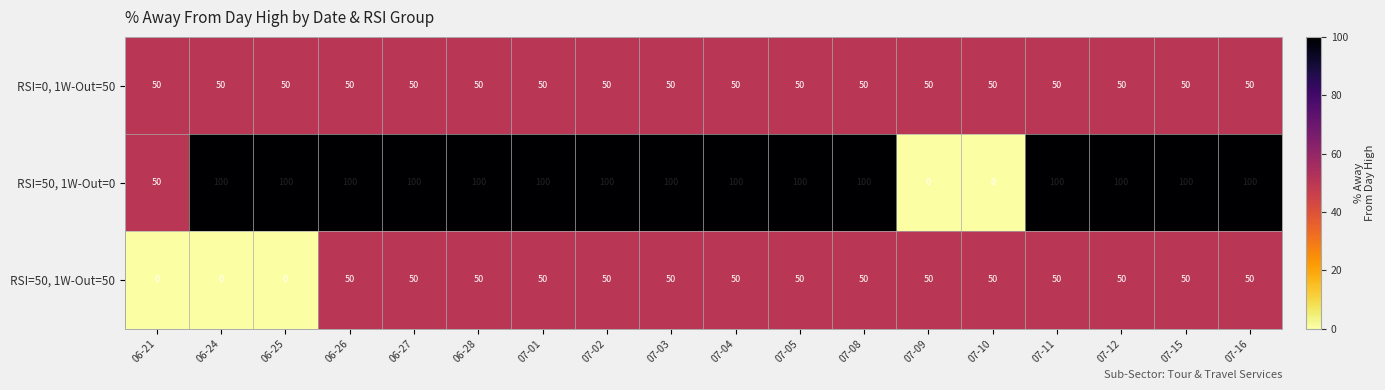

What is the sum of the RSI=0, 1W-Out=50 values at 07-05 and 07-11?

100